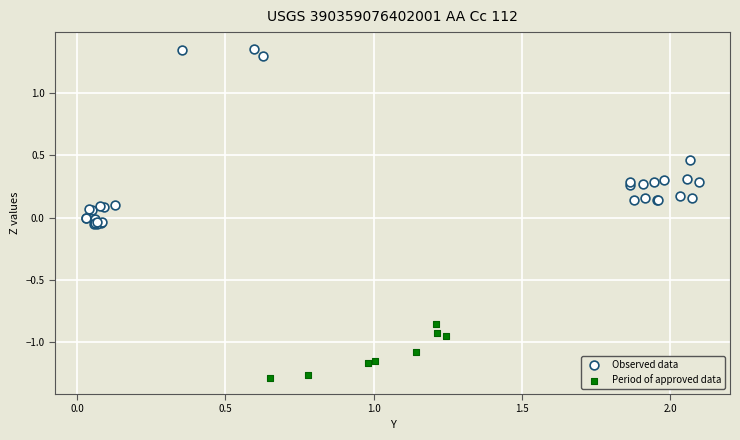

Which series contains the highest Y value?

Observed data